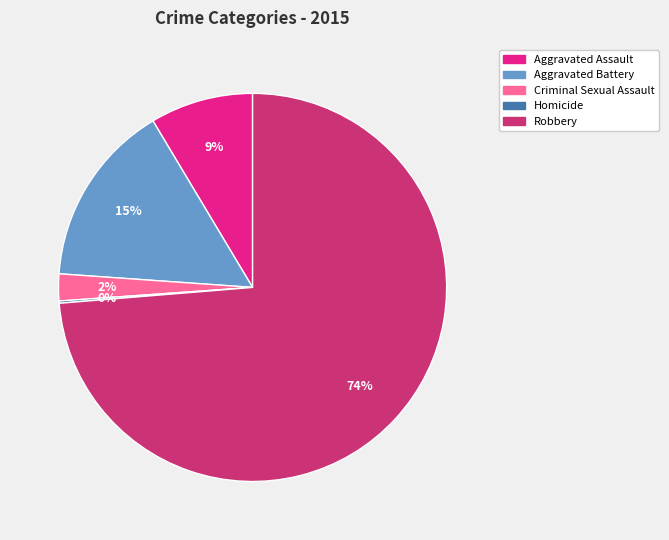

Which category accounts for the majority?

Robbery